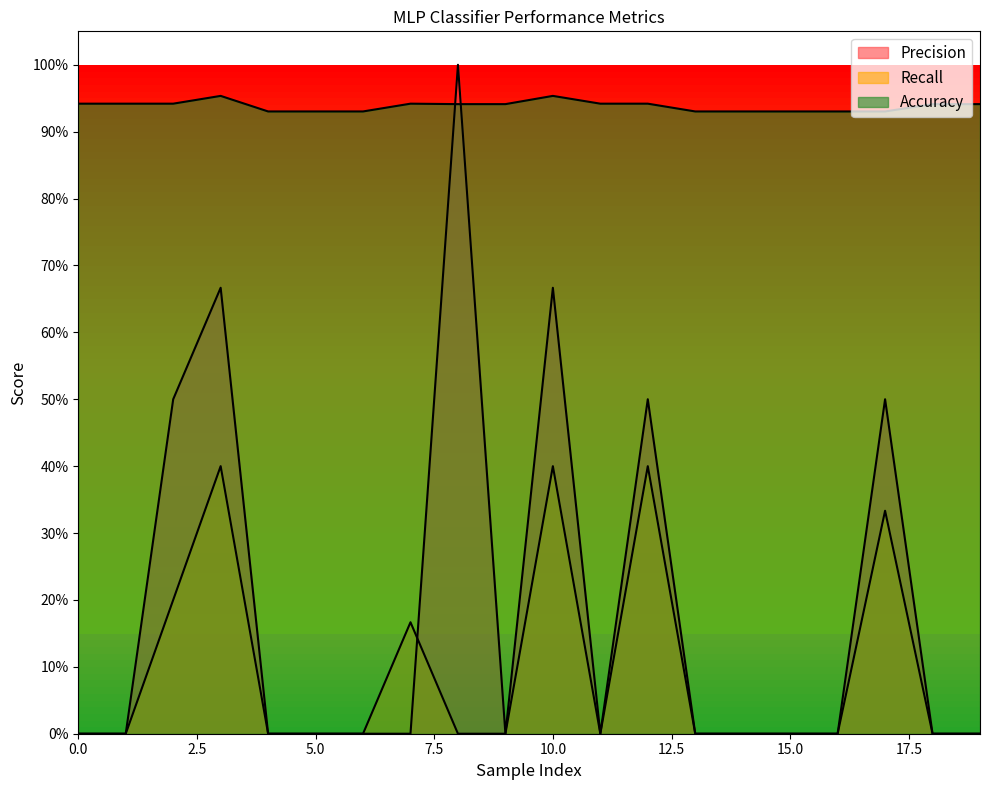

Count the Accuracy values in the range 0 to 1.

20